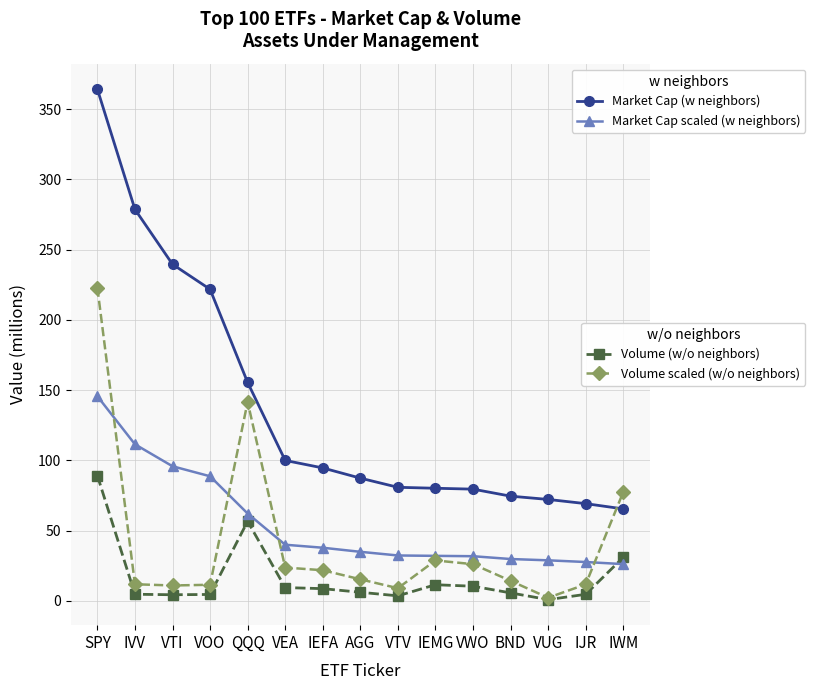

What is the difference between the highest and lowest values at SPY?

275.0